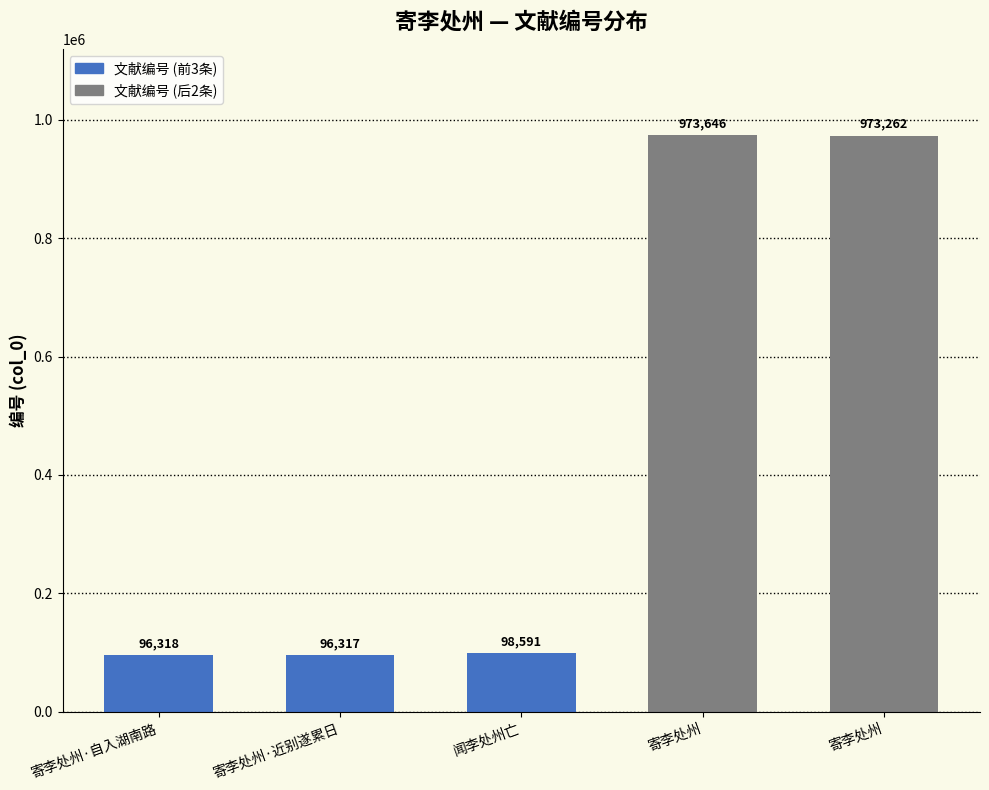

How many data points are less than 98591?

2